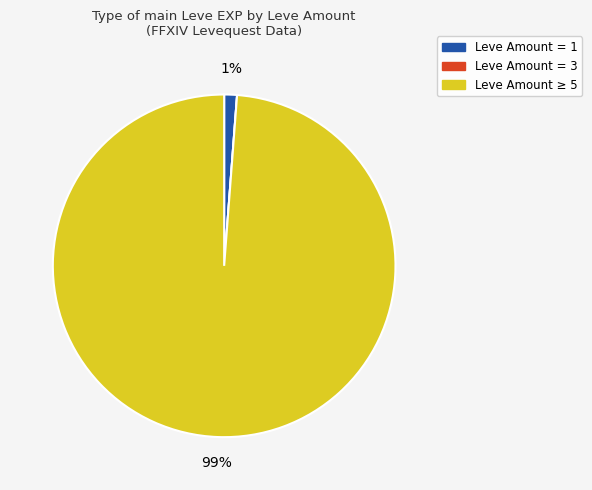

Is there a majority slice in this chart?

Yes